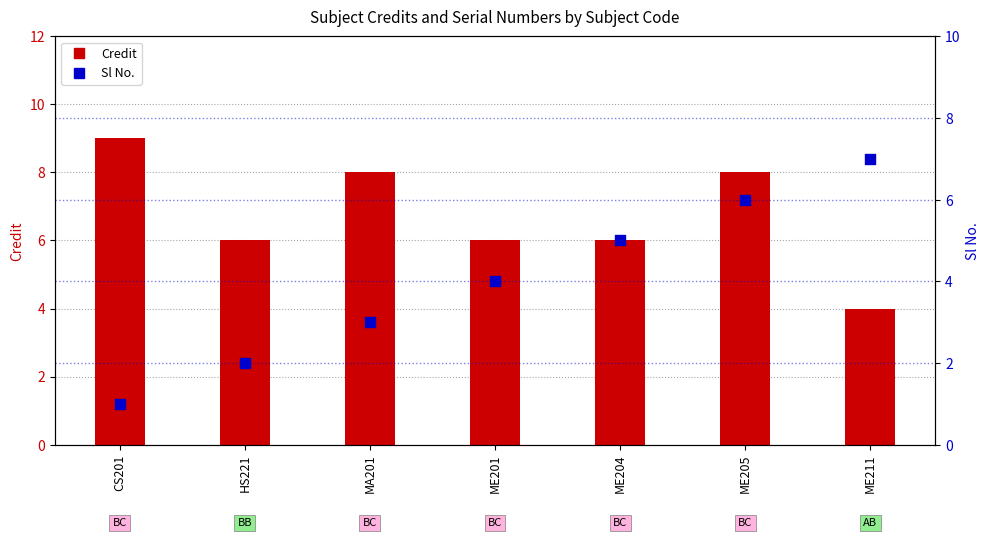

Which series has the widest spread of Y values?

Sl No.